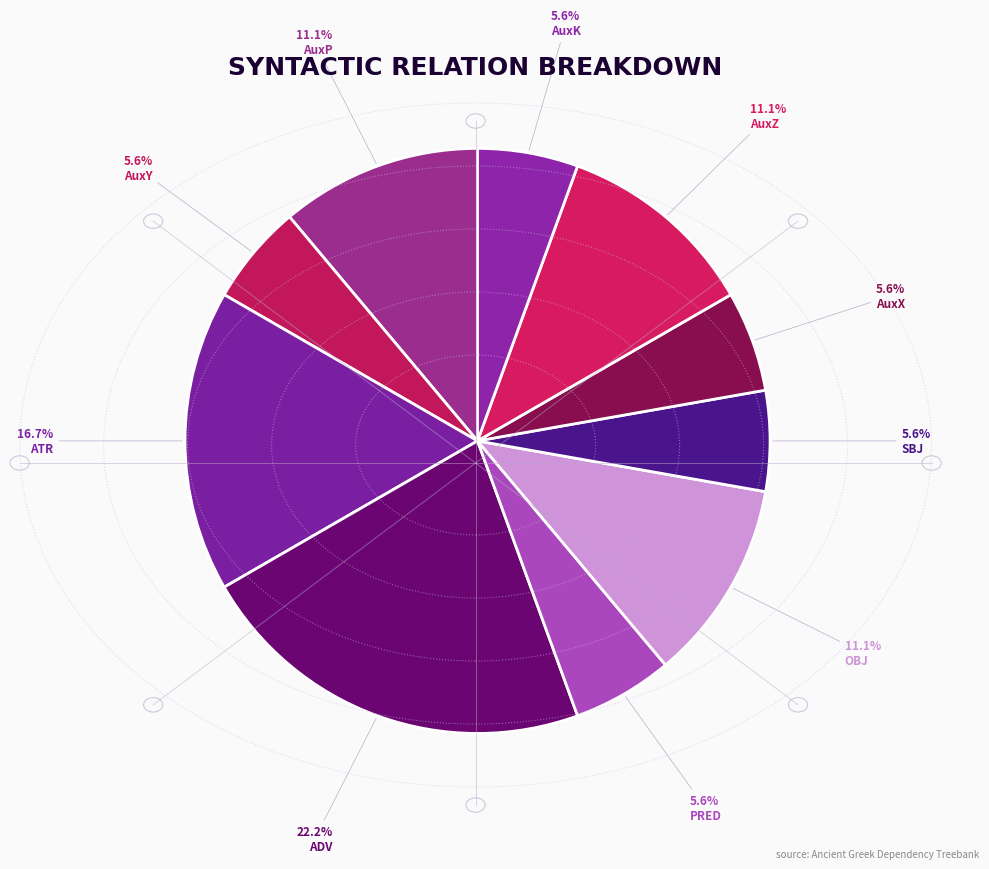

Count the number of slices in the pie.

10